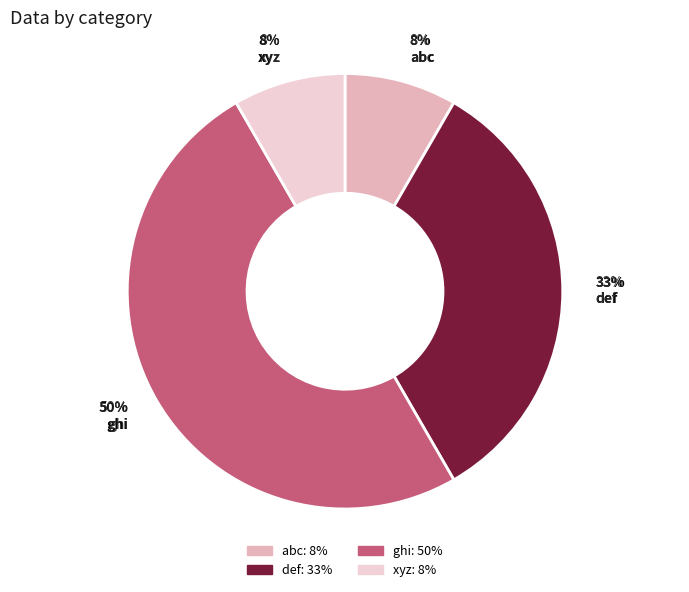

True or false: xyz accounts for 8% of the total.

True